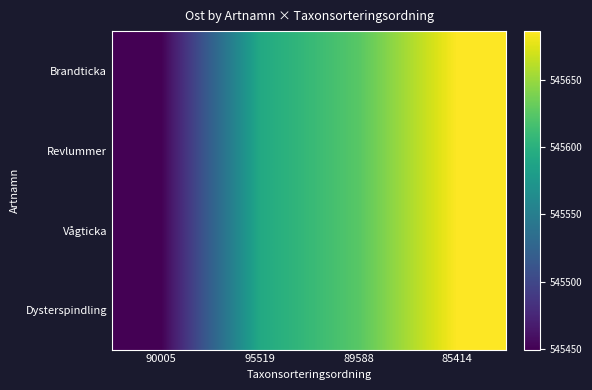

The Revlummer series shows 545686.3 at 85414. True or false?

True